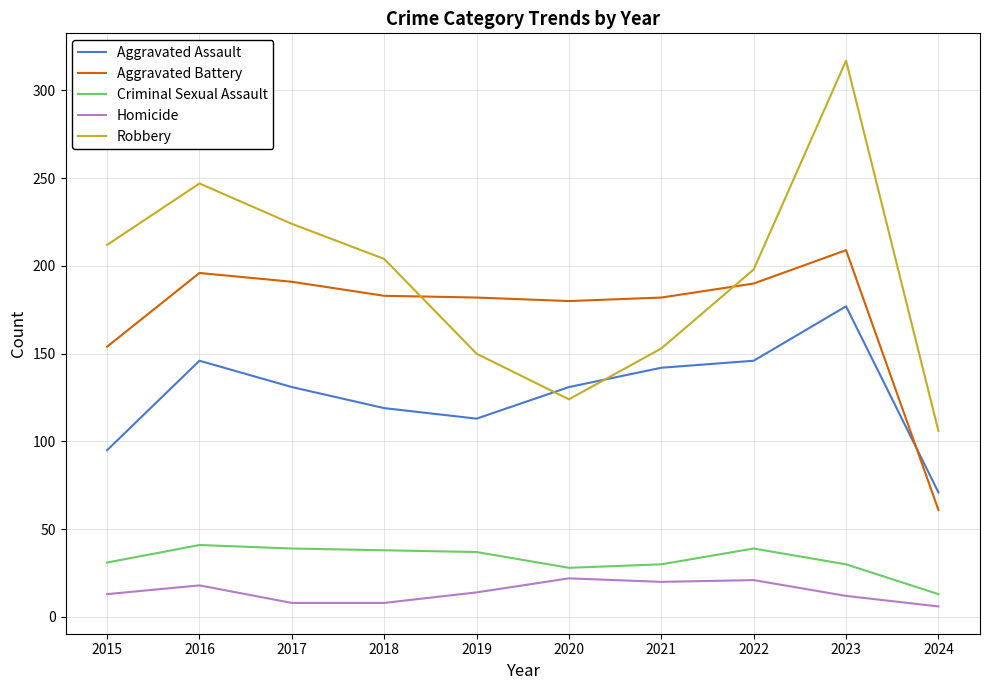

What is the minimum value for Robbery?

106